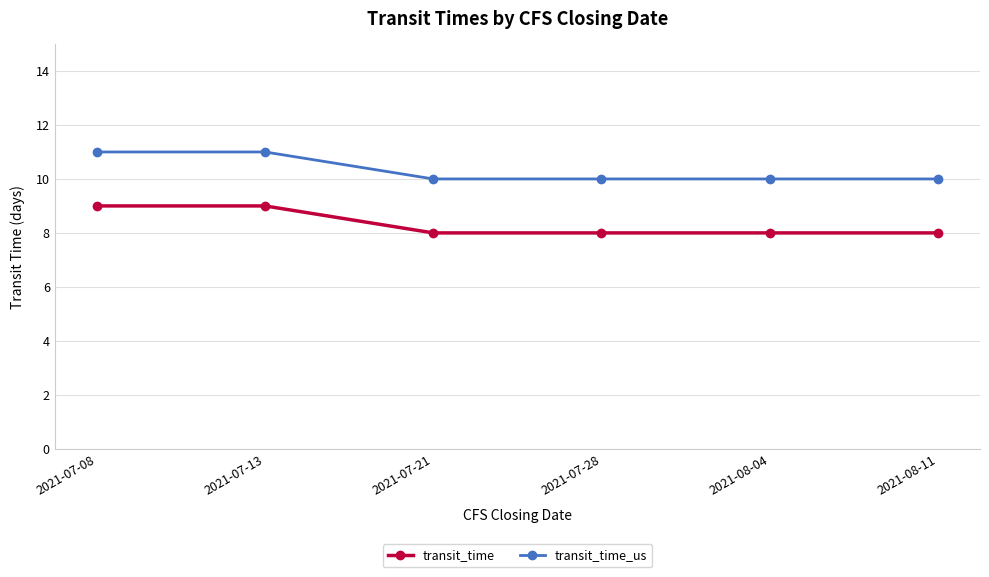

What is the average value of the transit_time series?

8